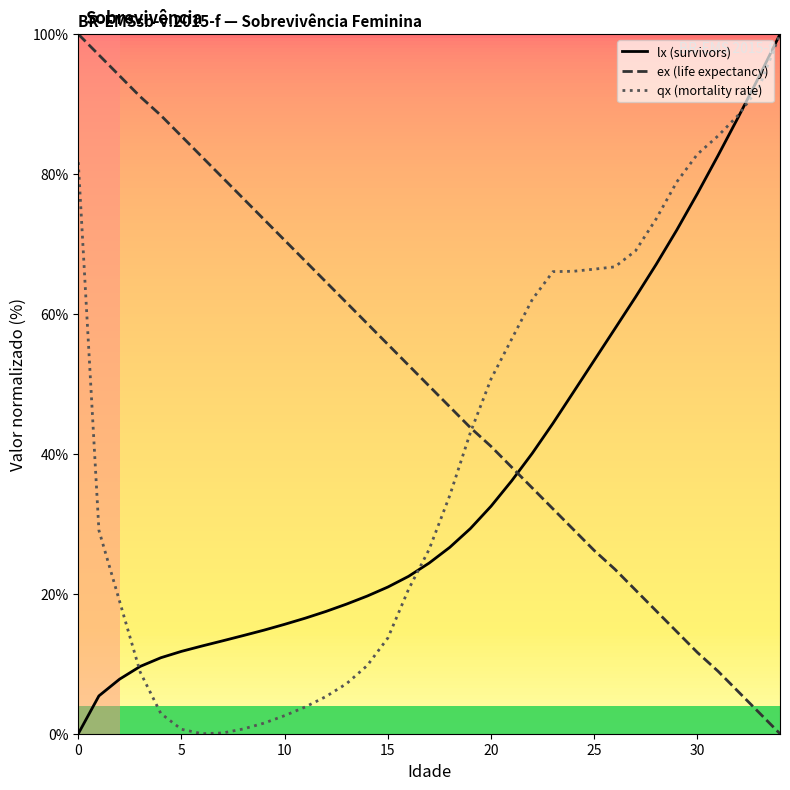

At how many categories does at least one series exceed 77?

14